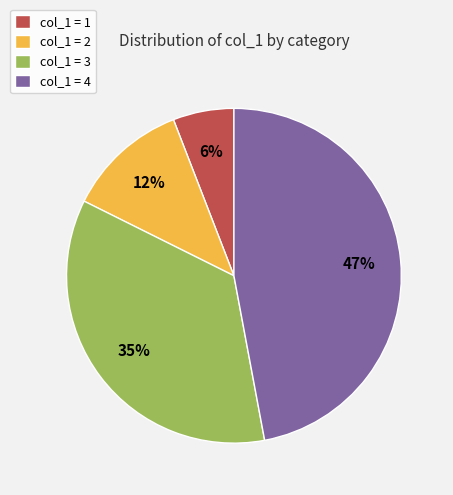

Do col_1 = 3 and col_1 = 2 together represent more than half of the pie?

No